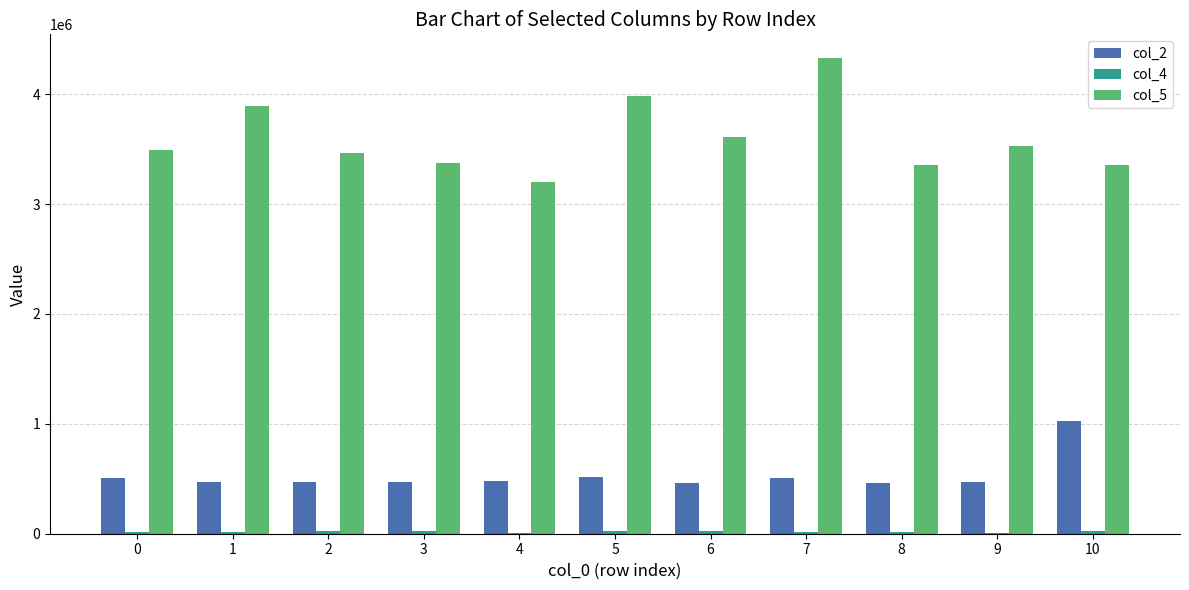

The col_5 series shows 3494291 at 0. True or false?

True